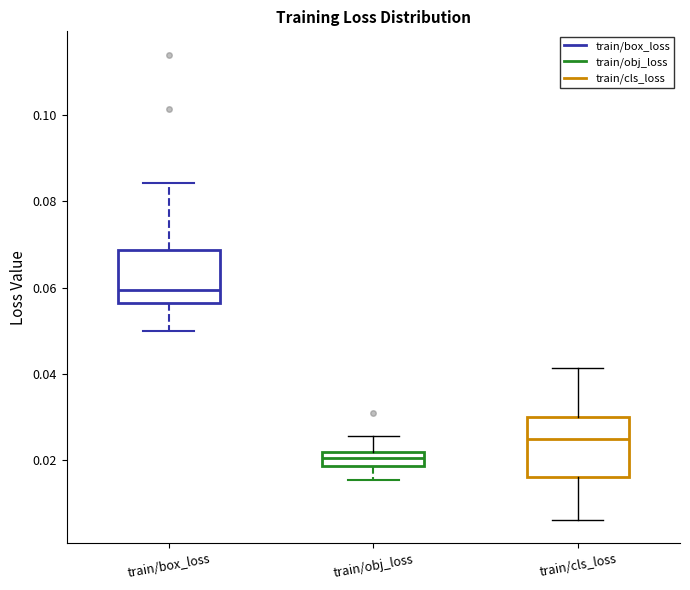

Reading left to right, transcribe this box plot: for each box, give where its median line is, the range the box spans, and where its two whiskers end, as read against the y-axis. The values are not printed on the chart, so give them approximately, as read against the axis.

train/box_loss: median 0.060, box 0.056 to 0.068, whiskers 0.050 to 0.084
train/obj_loss: median 0.020, box 0.018 to 0.022, whiskers 0.016 to 0.026
train/cls_loss: median 0.024, box 0.016 to 0.030, whiskers 0.006 to 0.042